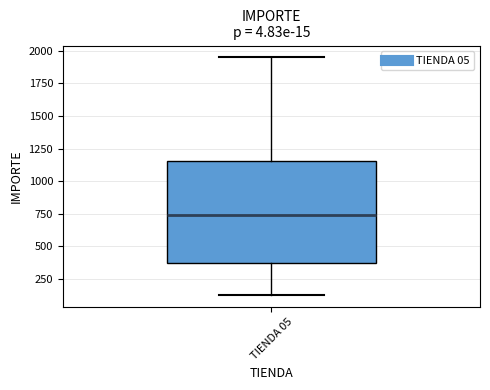

Transcribe this box plot: give where the median line is, the range the box spans, and where the two whiskers end, as read against the y-axis. The values are not printed on the chart, so give them approximately, as read against the axis.

median 750, box 350 to 1150, whiskers 150 to 1950